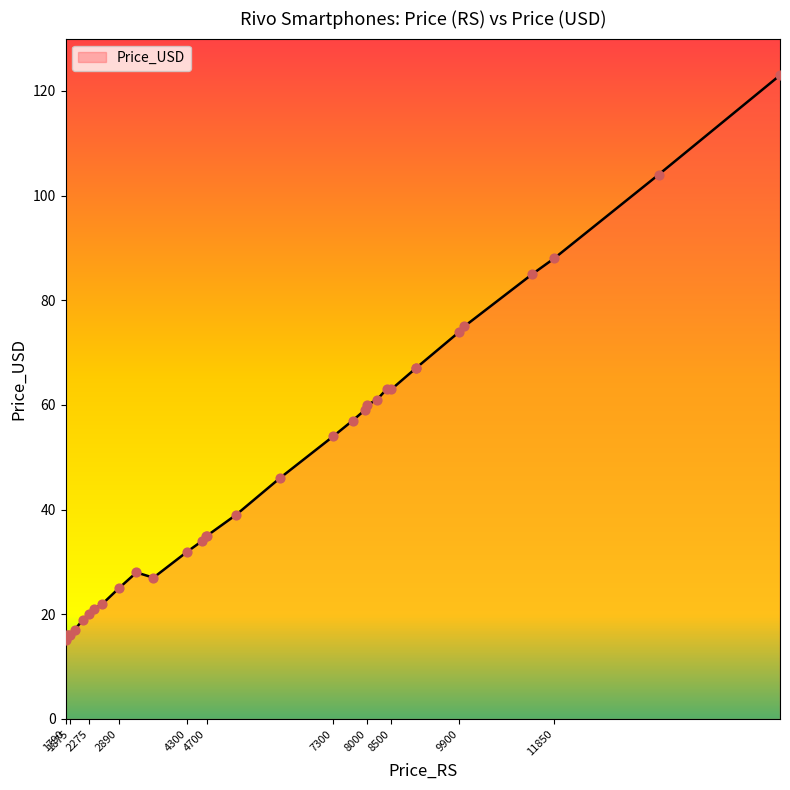

What is the change in value from 9900 to 9000?

-7